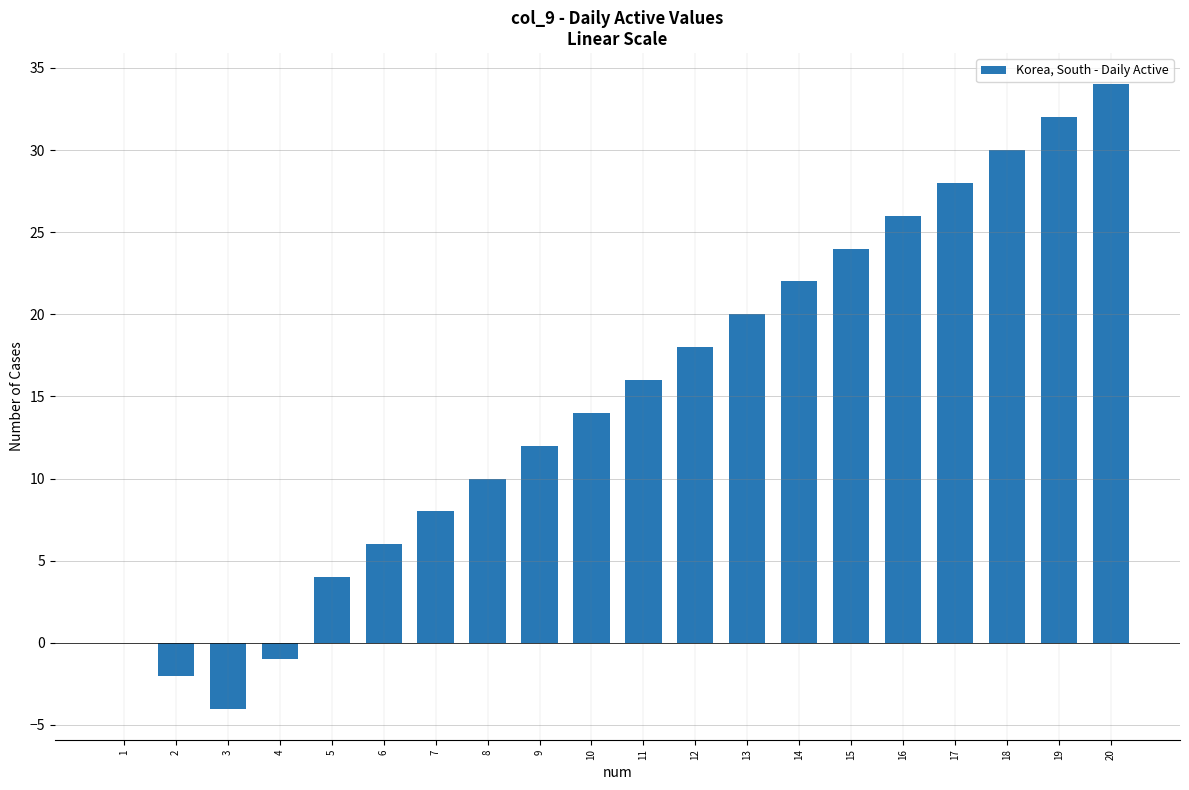

The value at 6 is 6. True or false?

True